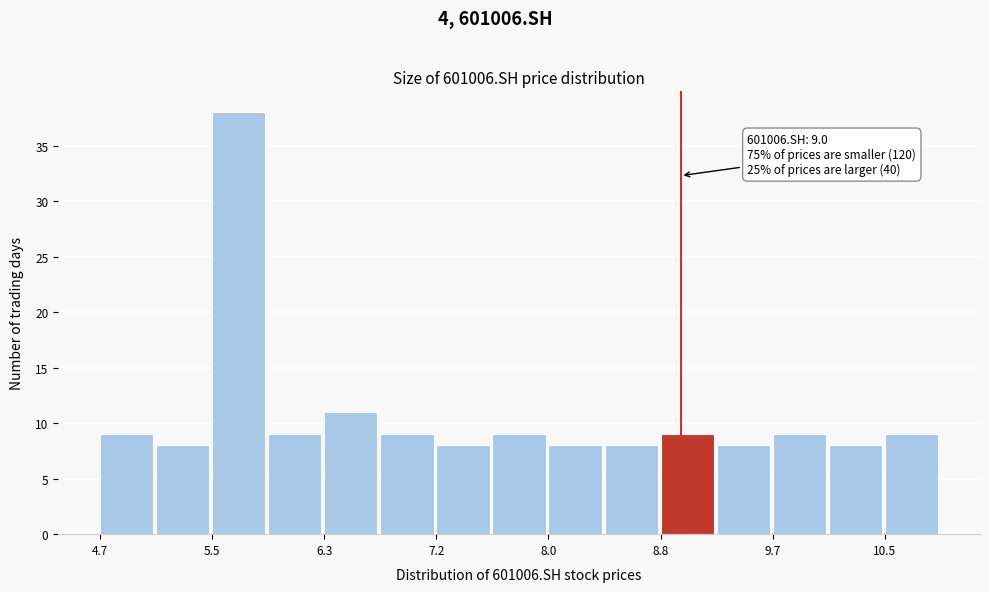

Which range on the x-axis has the tallest bar?

5.49 to 5.91